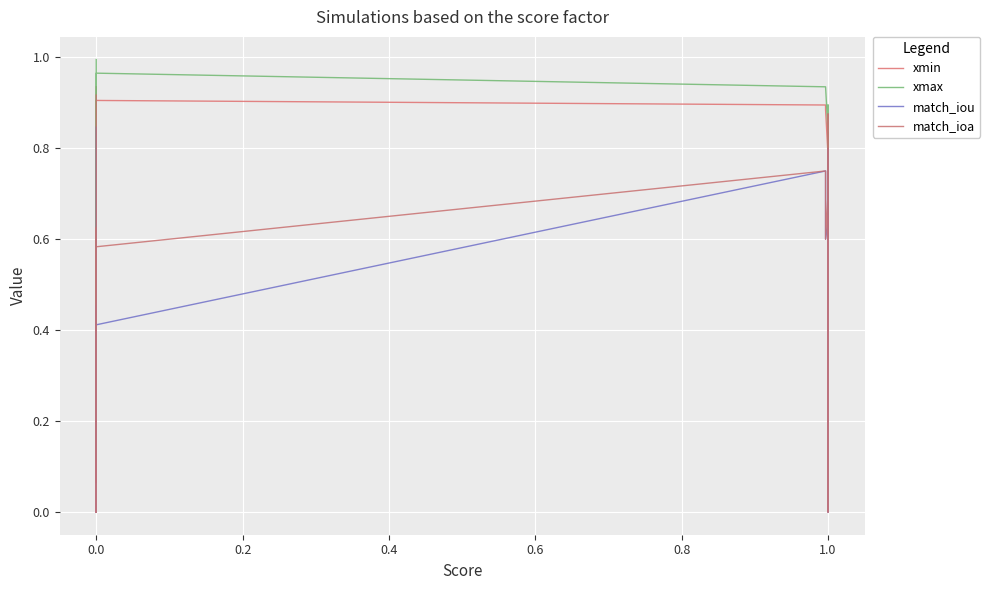

What is the label of the 20th point from the right?

10